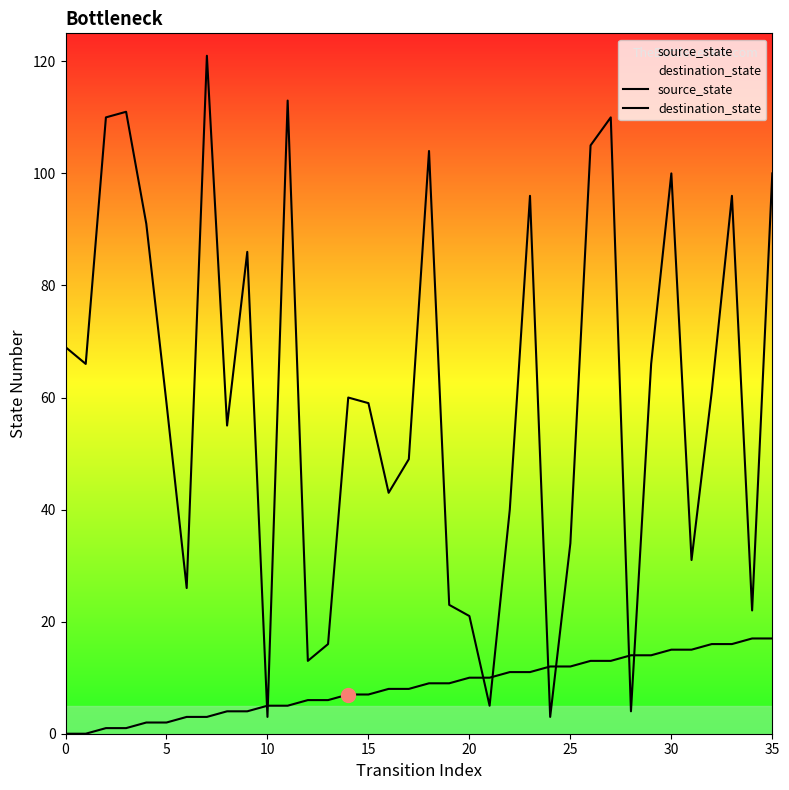

How many data points in destination_state are less than 60?

18